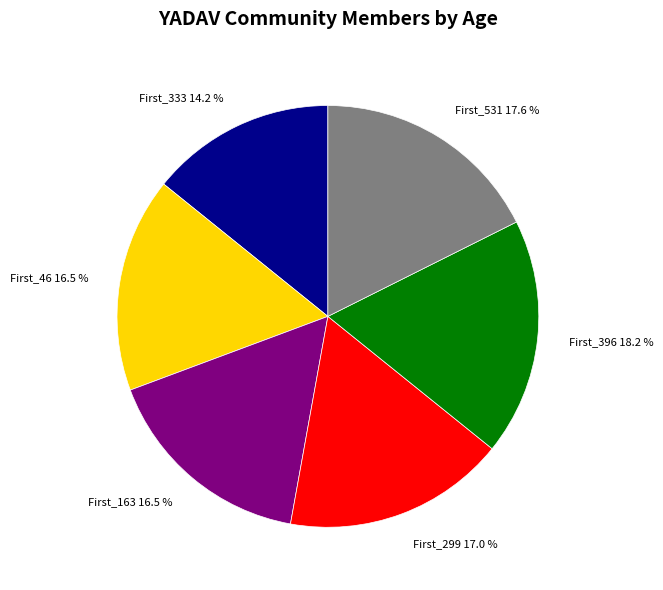

To the nearest percent, what is the average slice percentage?

17%